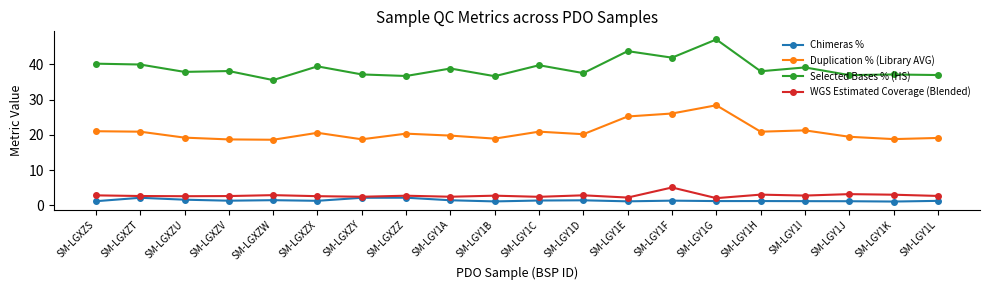

Count the number of data series in this chart.

4